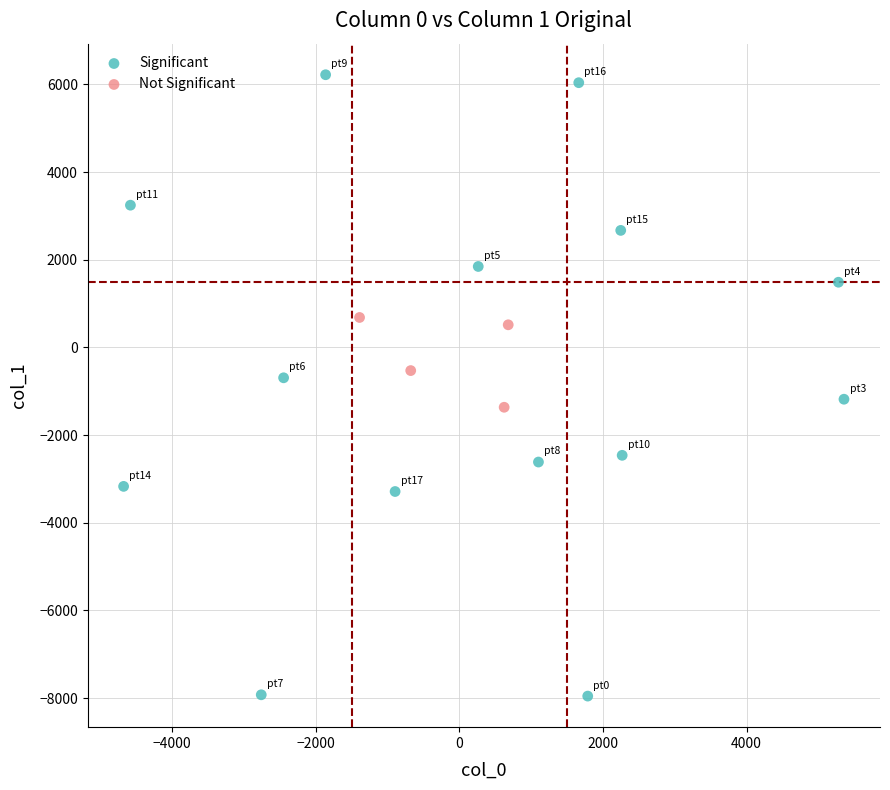

Which series reaches the maximum Y coordinate?

Significant